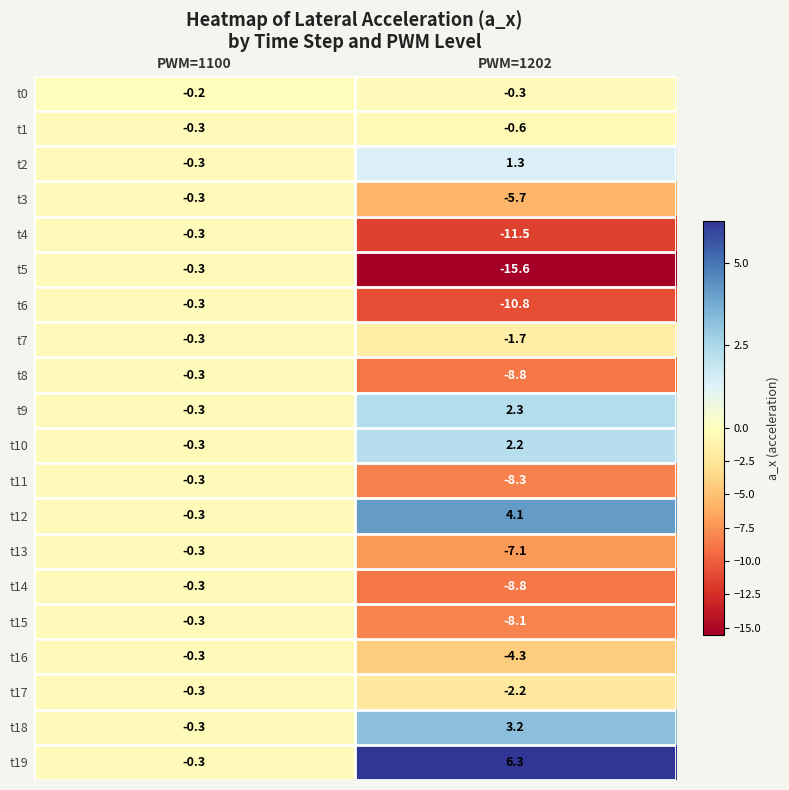

How many series are shown in this chart?

20